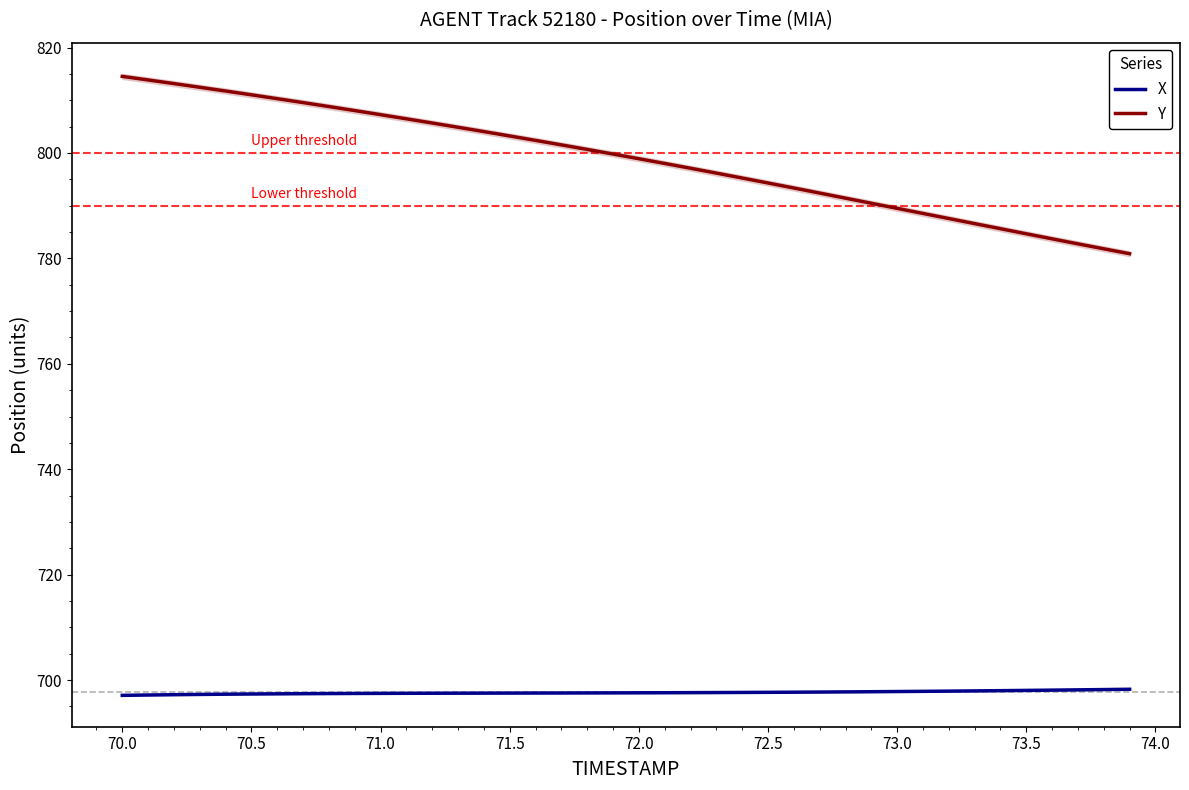

What is the minimum value shown in the chart?

697.1